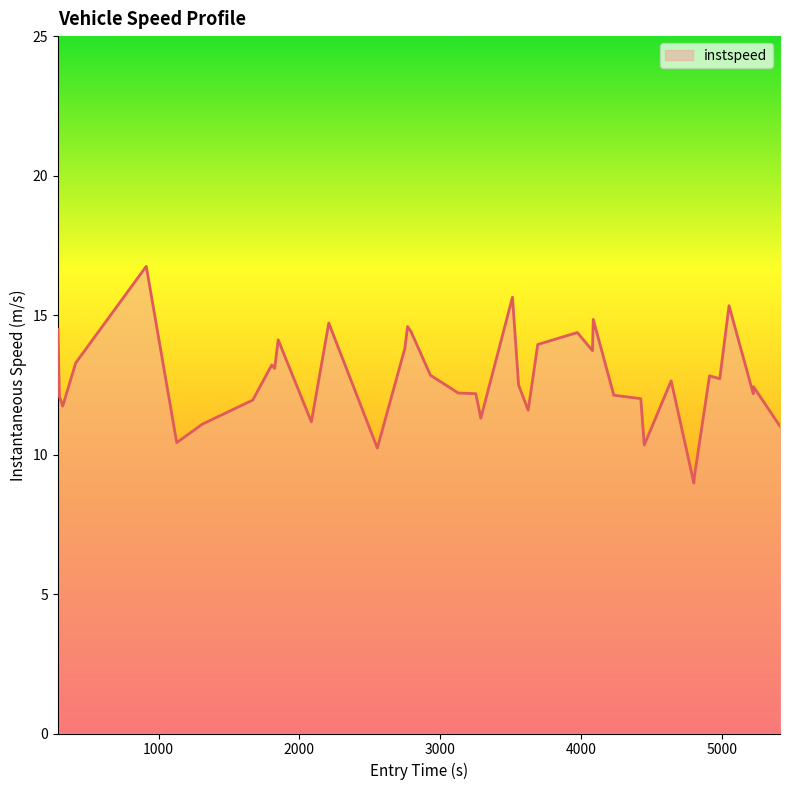

What is the difference between the maximum and minimum values?

7.8